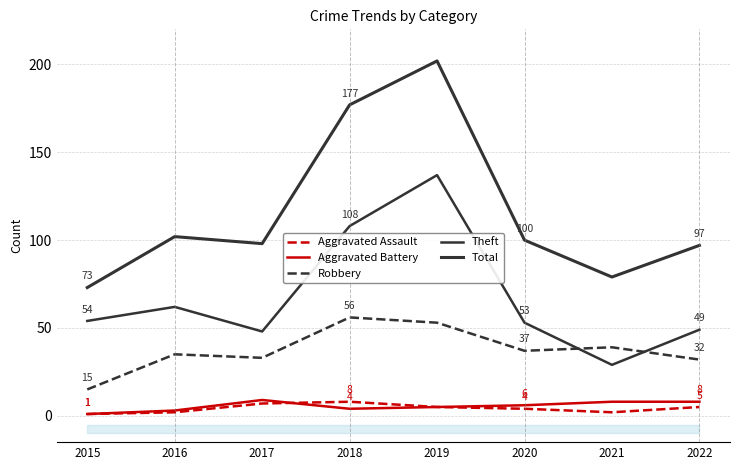

At 2019, list the series in order from smallest to largest.

Aggravated Assault, Aggravated Battery, Robbery, Theft, Total